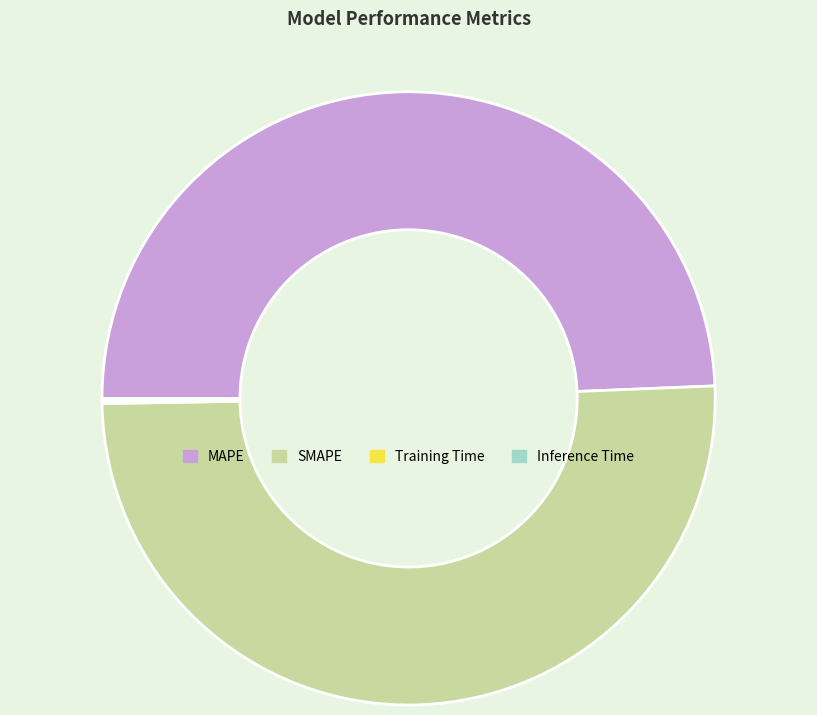

Does any single category account for the majority?

Yes